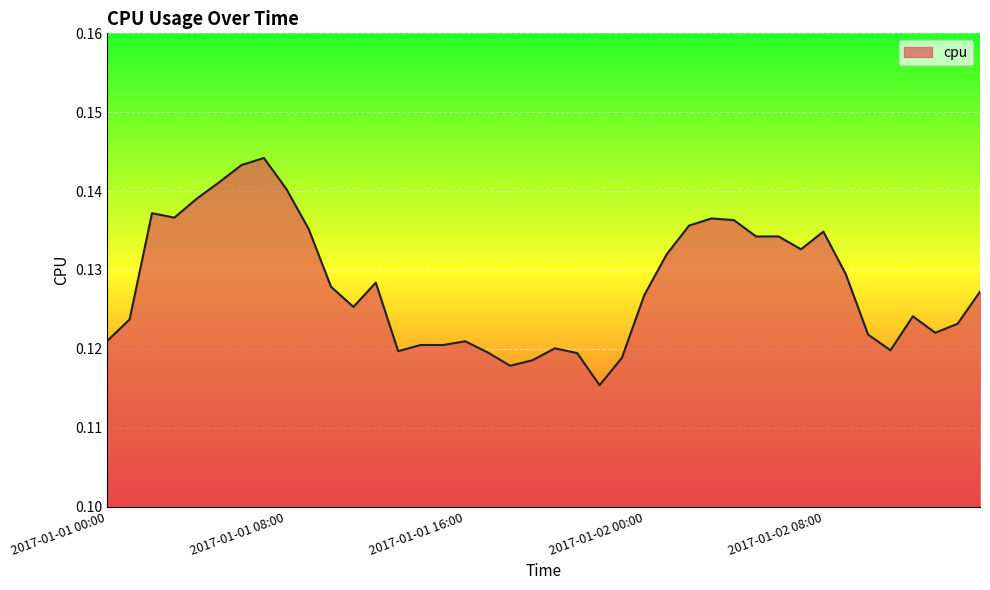

Does the chart display data point markers on the line(s)?

No